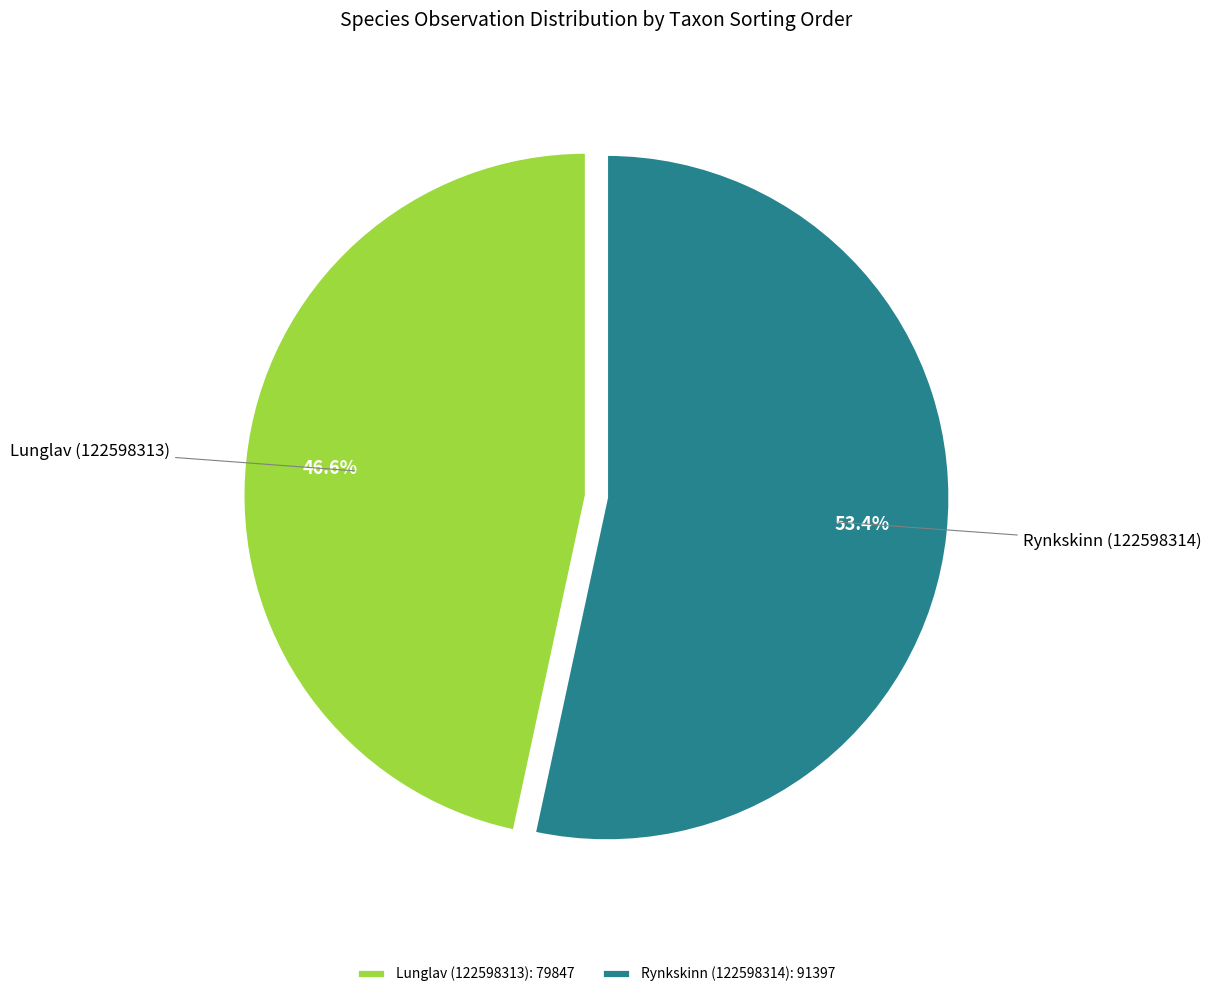

Rank the categories by value from highest to lowest.

Rynkskinn (122598314), Lunglav (122598313)